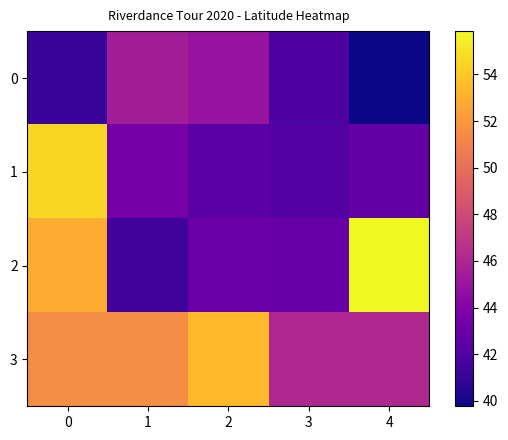

Rank the series by their maximum value, from lowest to highest.

0, 3, 1, 2